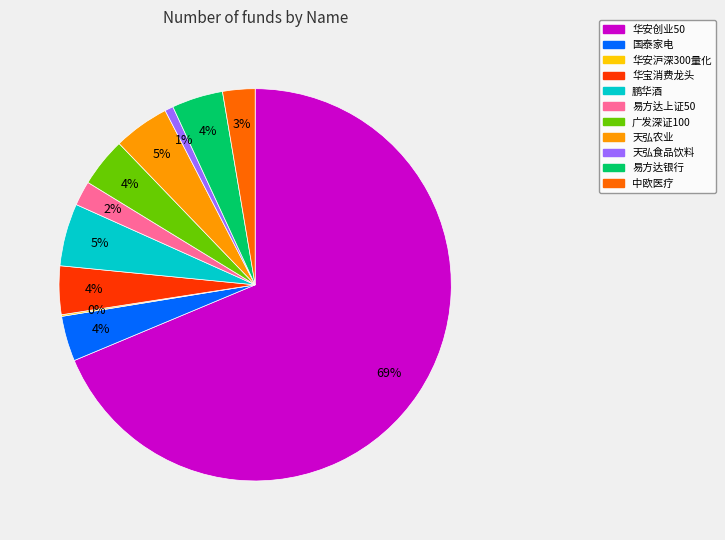

Between 华安创业50 and 易方达上证50, which is larger?

华安创业50